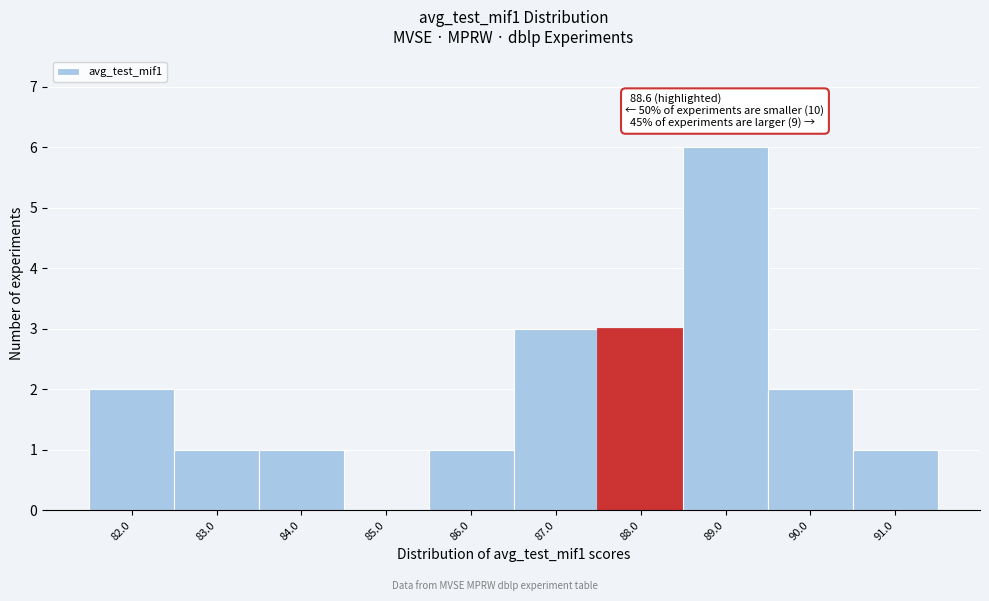

Reading left to right, what are all the values shown in this chart?

82.0=2	83.0=1	84.0=1	85.0=0	86.0=1	87.0=3	88.0=3	89.0=6	90.0=2	91.0=1